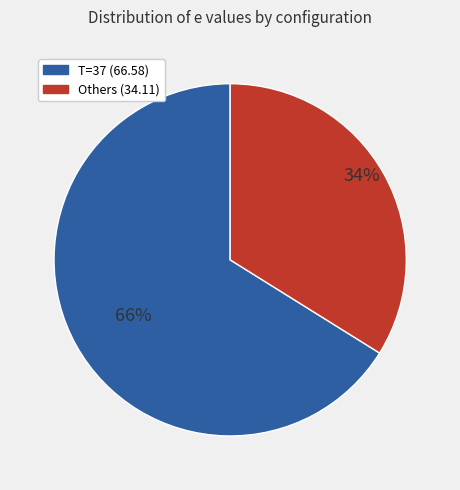

To the nearest percent, what portion does Others (34.11) represent?

34%